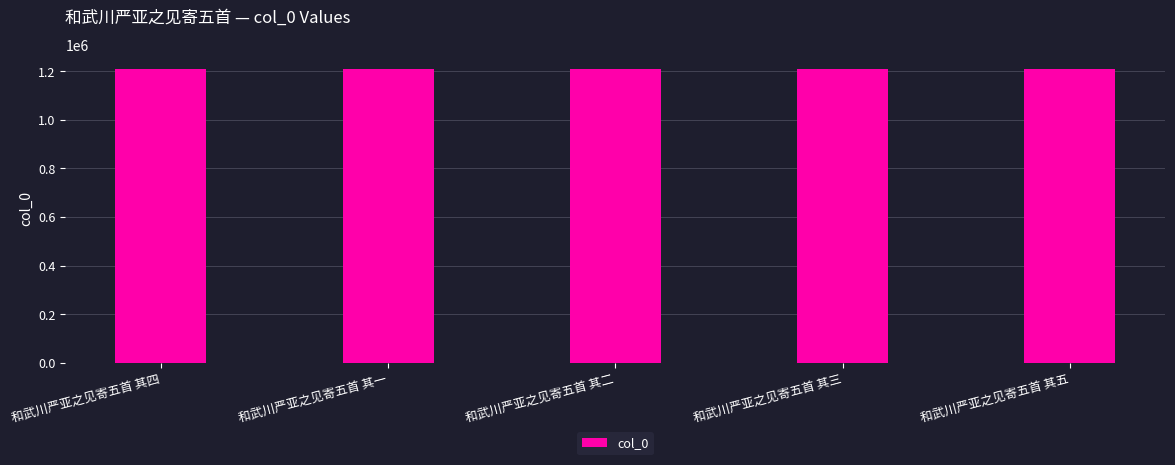

What is the maximum value shown in the chart?

1209559